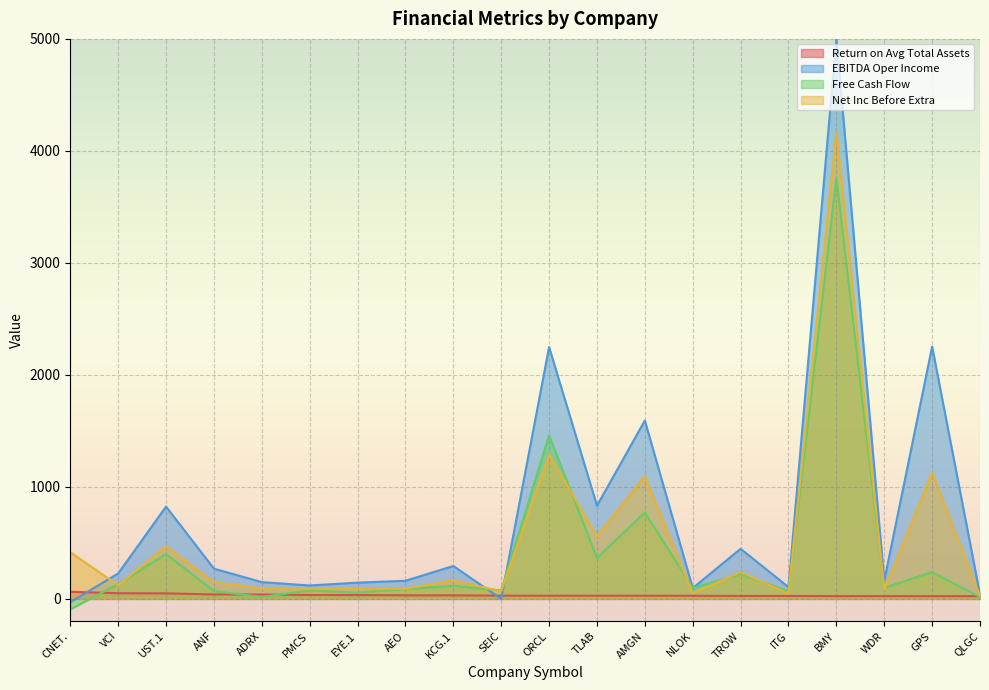

How many positive values does the Free Cash Flow series have?

19